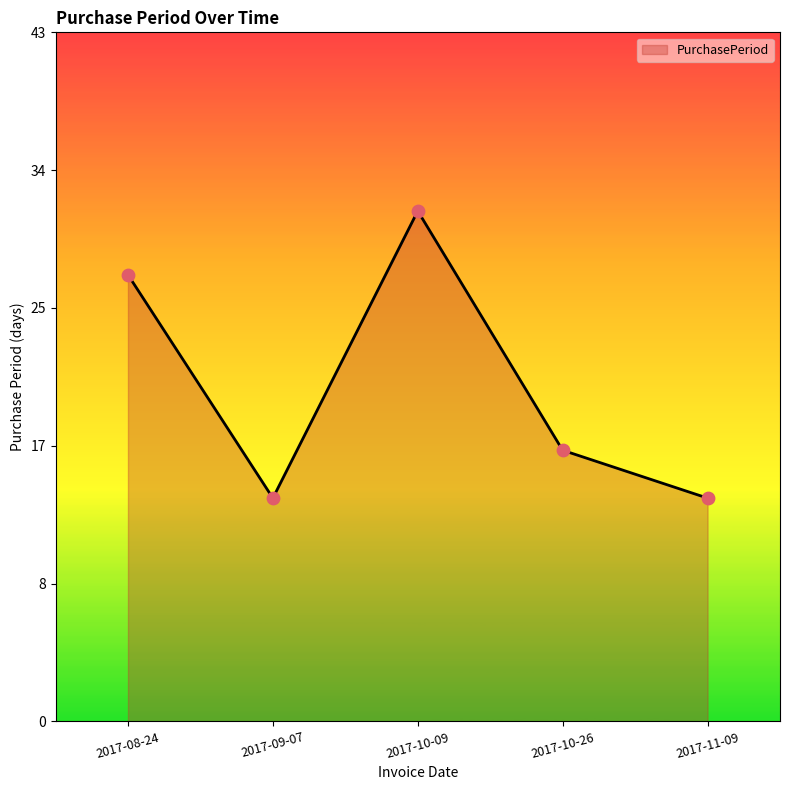

Approximately how many times larger is the value at 2017-11-09 compared to 2017-10-09?

0.4